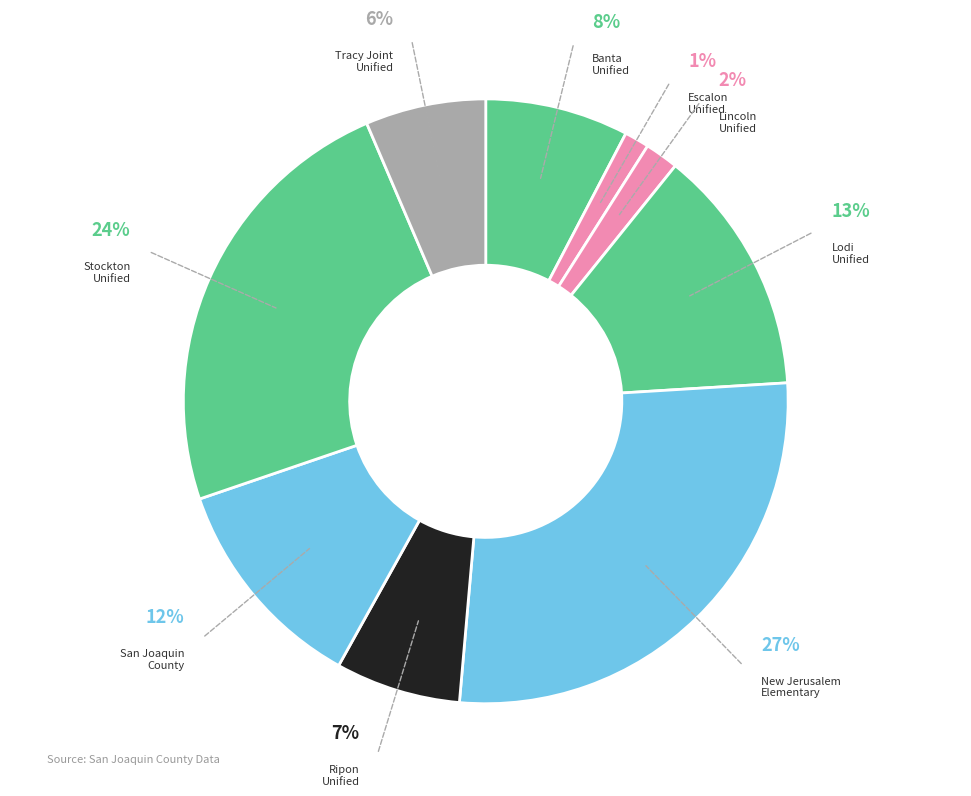

How many slices are in this pie chart?

9